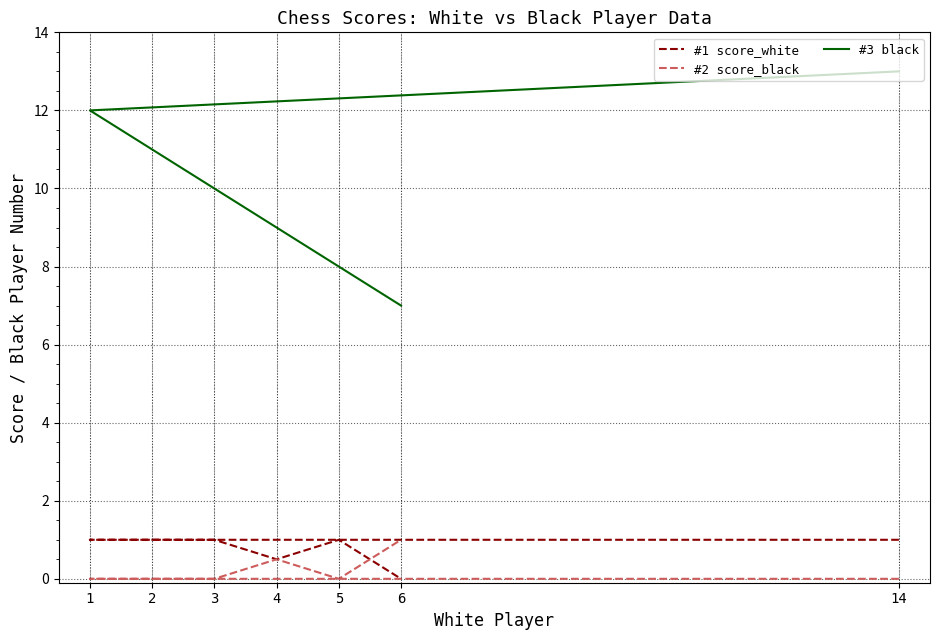

How many lines are shown in the chart?

3